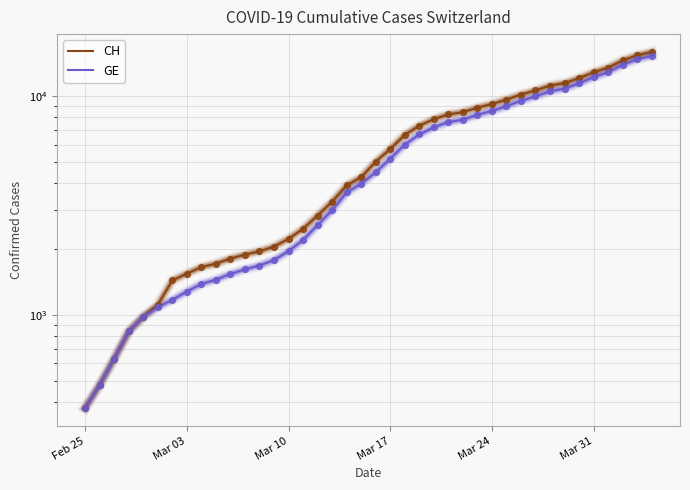

At how many categories does at least one series exceed 10538?

9